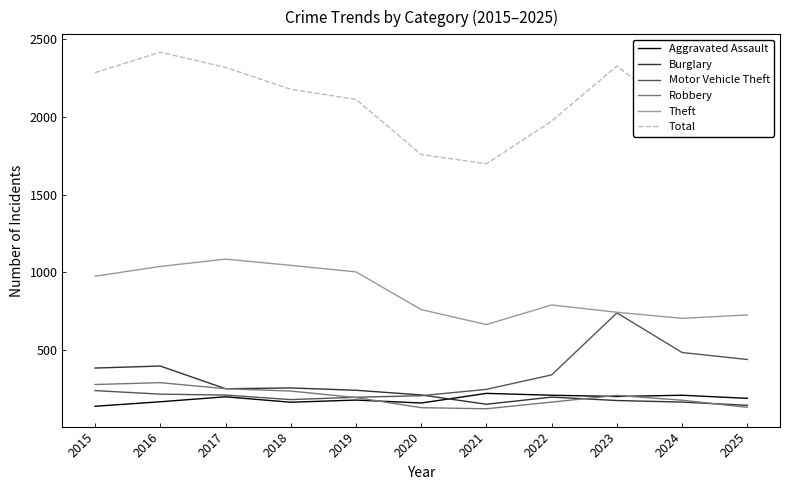

At how many categories does at least one series exceed 2138?

5